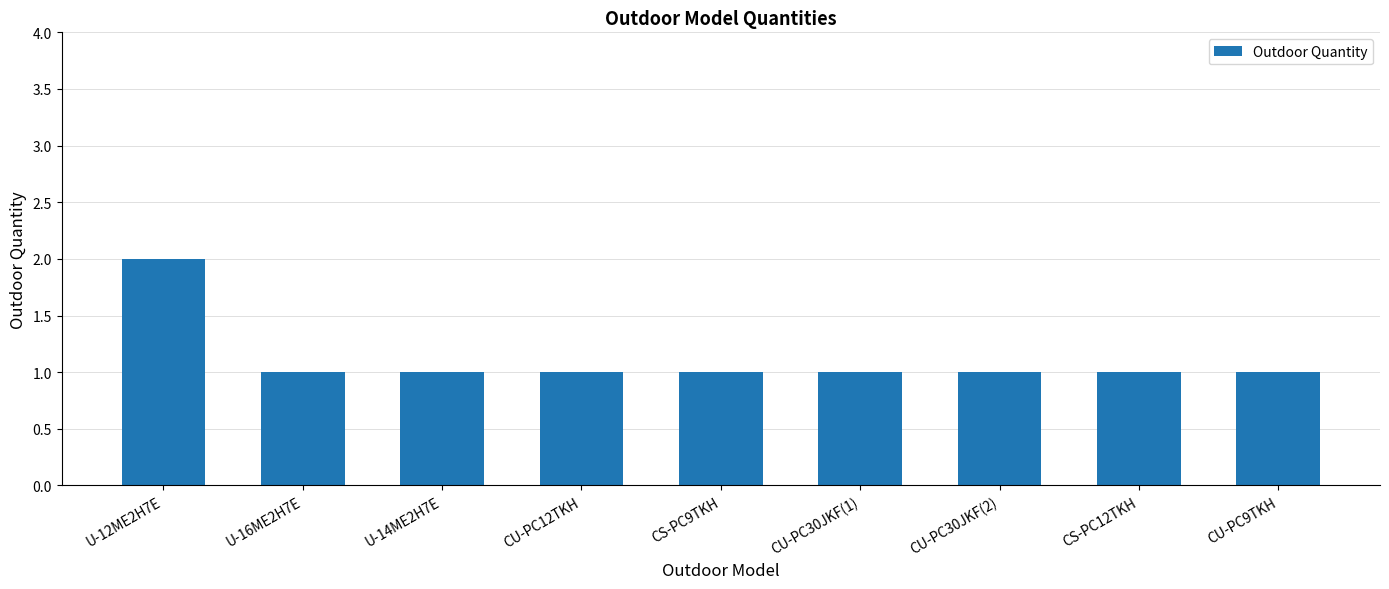

How many values are between 1 and 2?

9